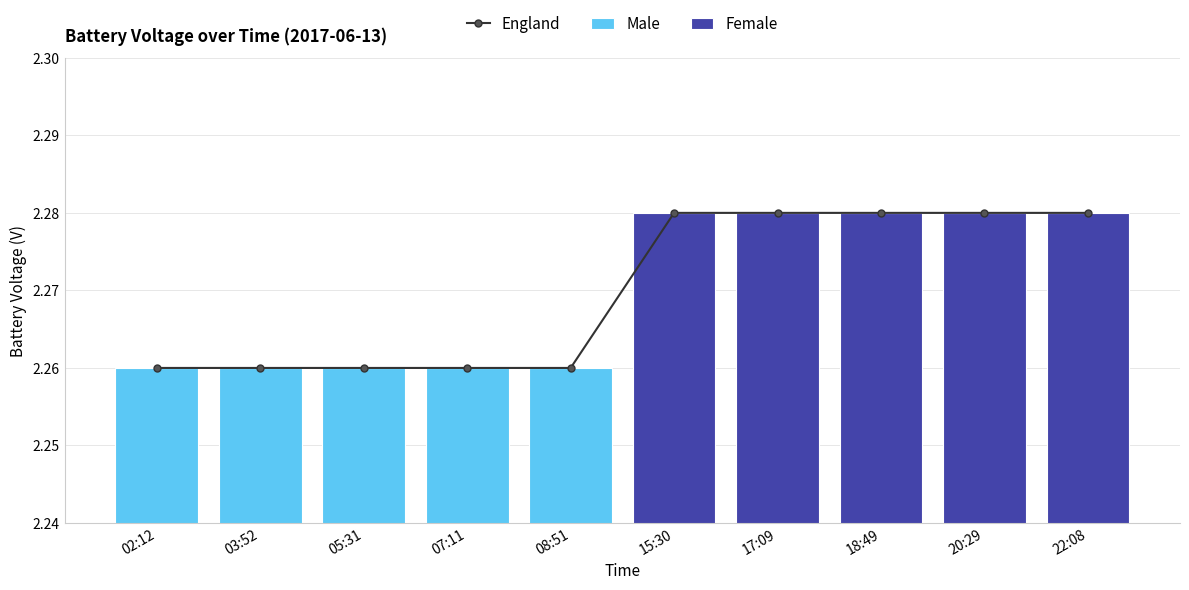

What is the maximum value shown in the chart?

2.3